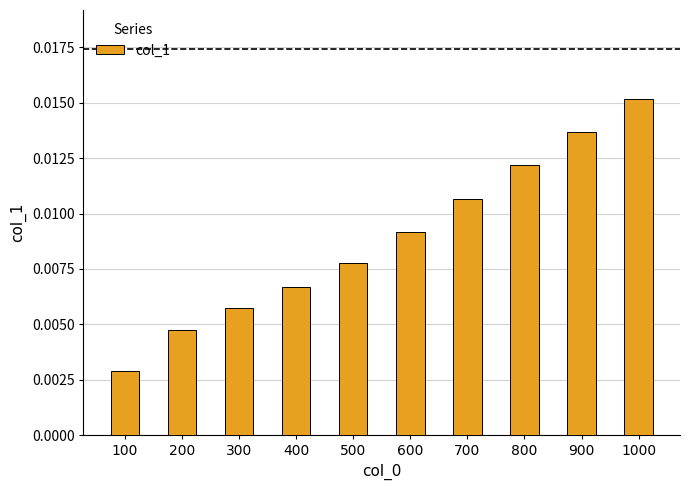

How many values are between 0 and 1?

10